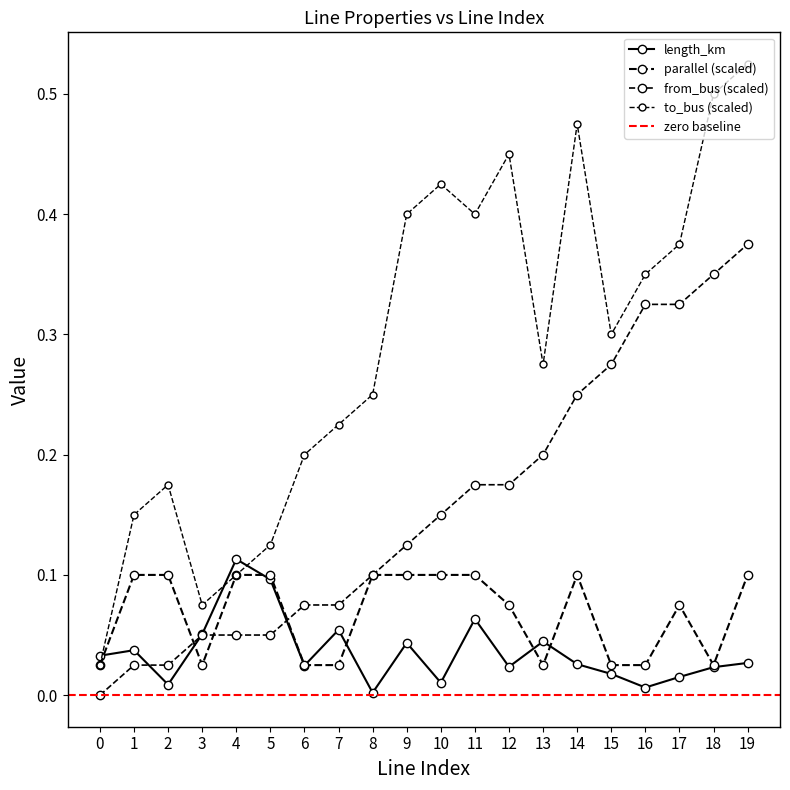

How many interior local peaks does the length_km series have?

6